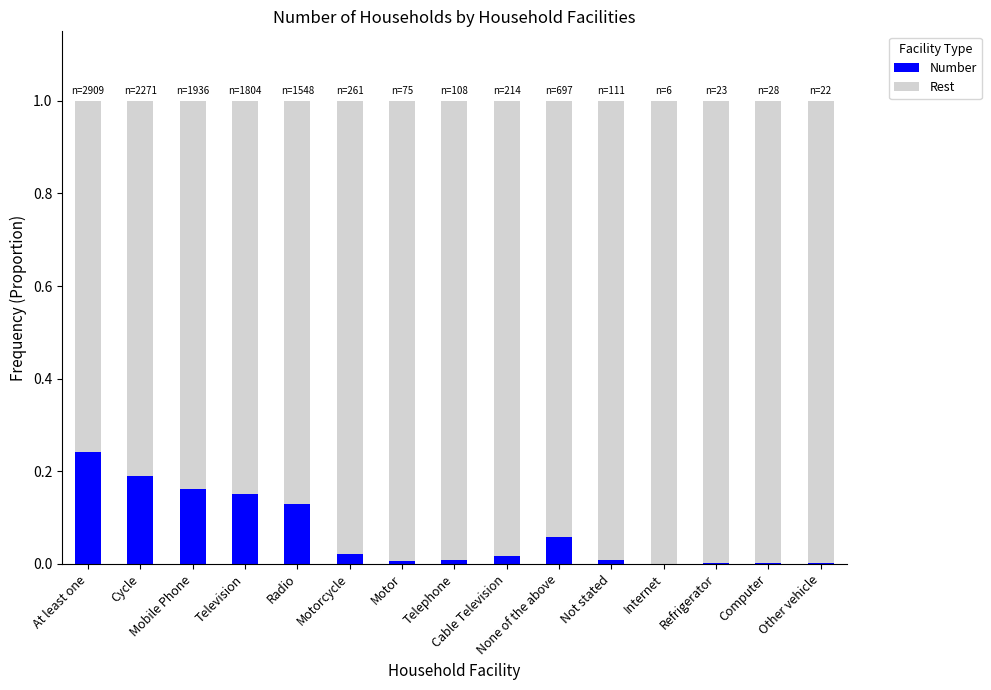

Are the bars horizontal?

No